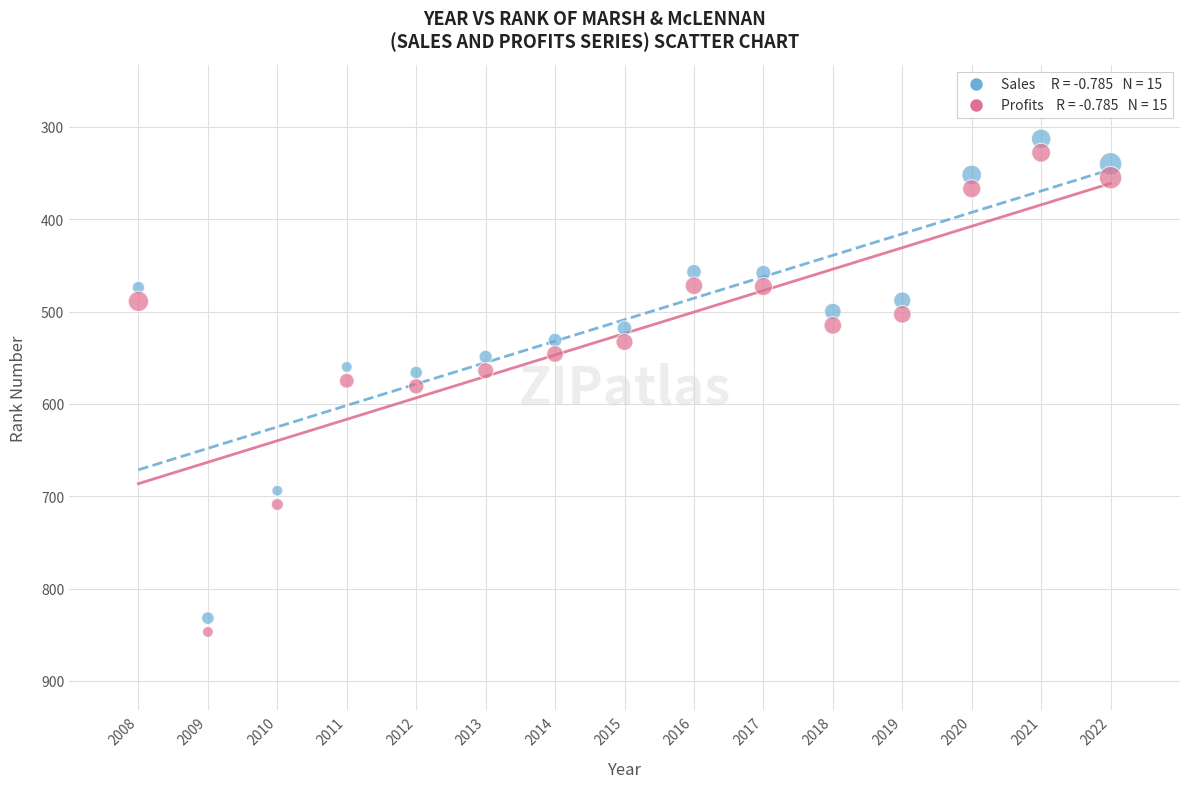

Across all data points, what is the range of Y values (max minus min)?

534